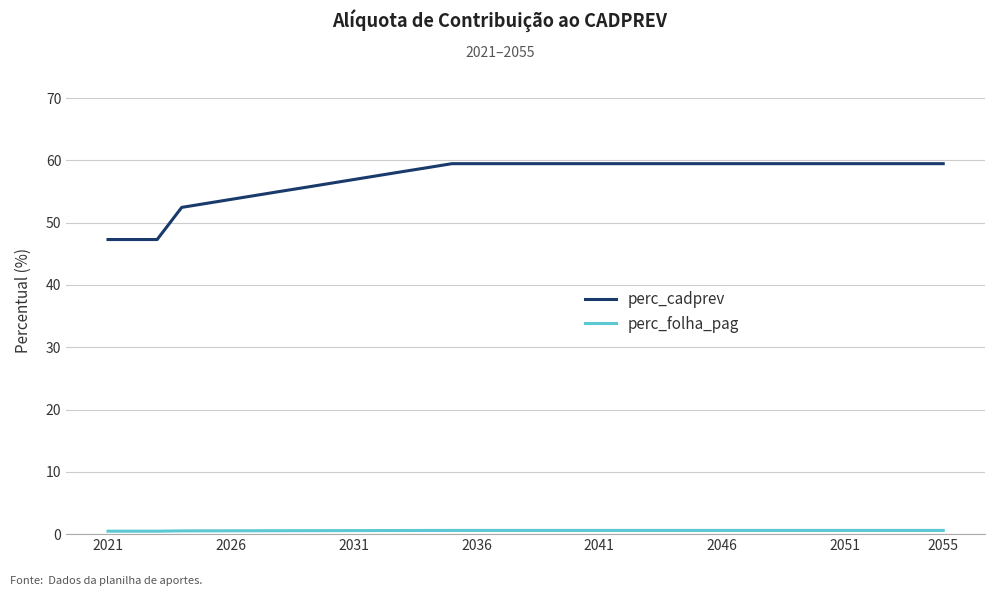

Which series has the largest range (max minus min)?

perc_cadprev